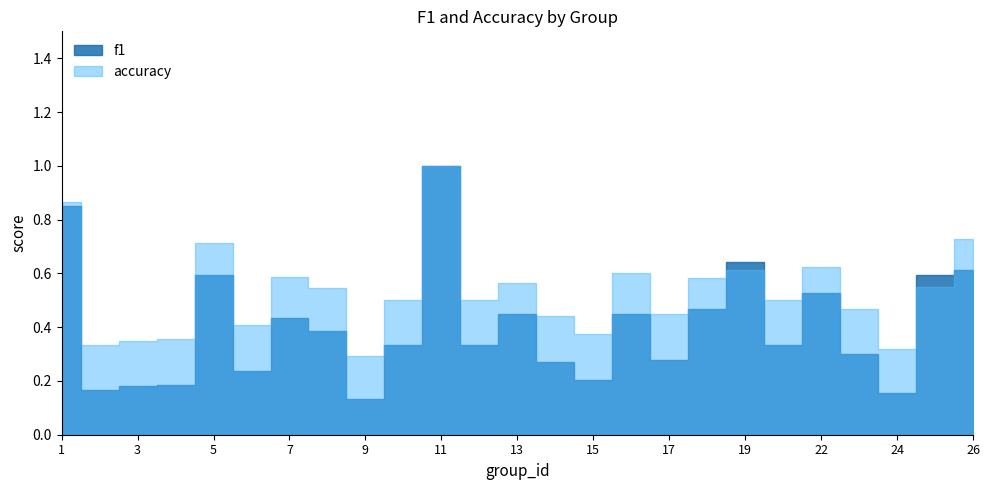

What value does the f1 series have at 9?

0.1